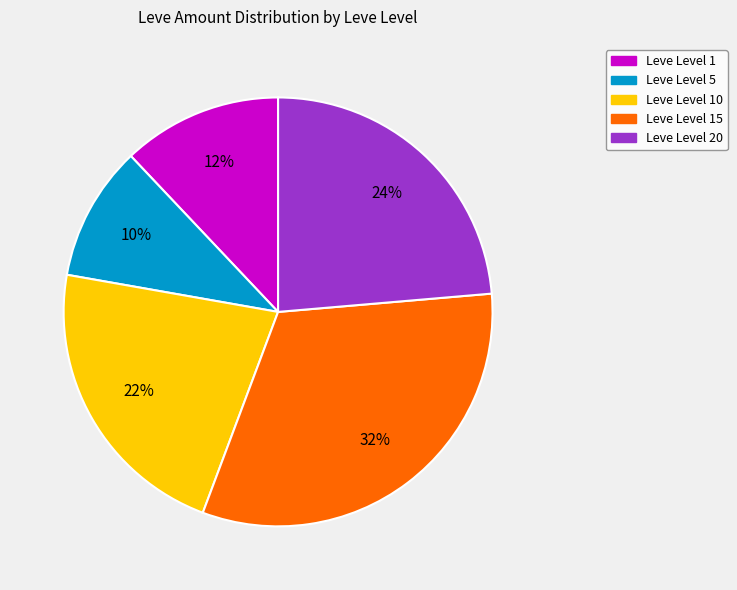

Is the sum of Leve Level 5 and Leve Level 20 greater than half?

No